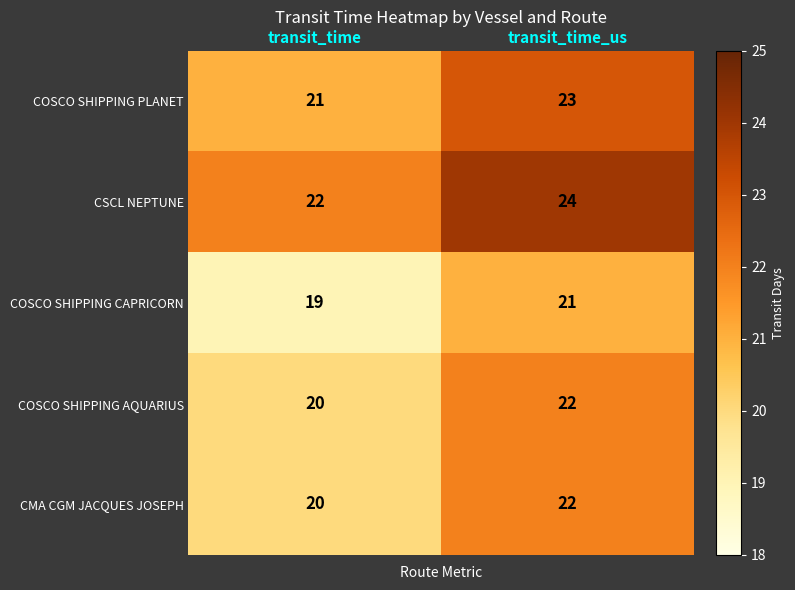

At which category is the sum across all series the highest?

transit_time_us